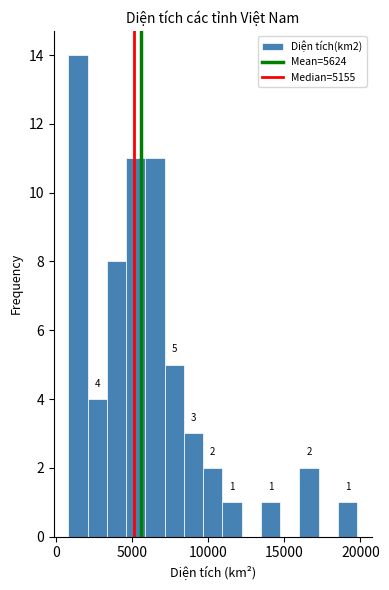

Read against the x-axis, roughly where is the centre of the tallest bar?

1500